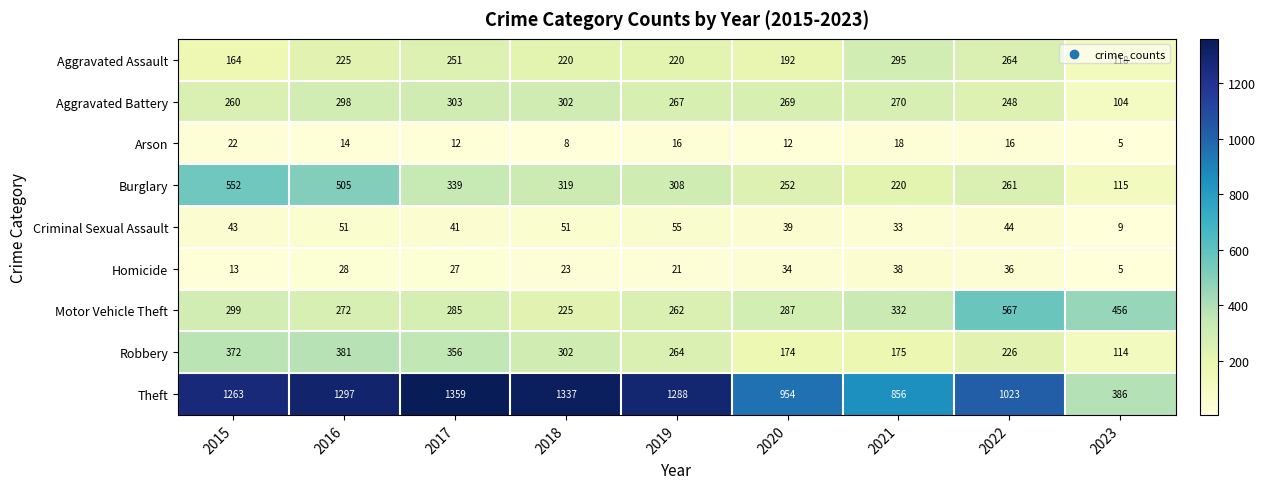

The Homicide series shows 21 at 2019. True or false?

True